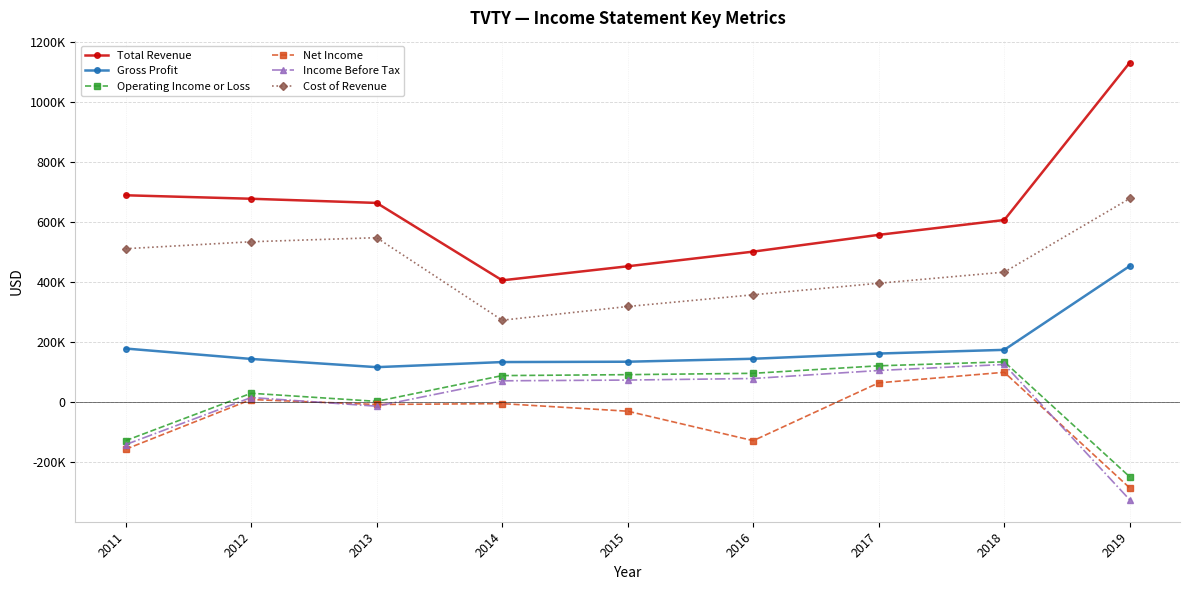

Which series has the largest total across all categories?

Total Revenue